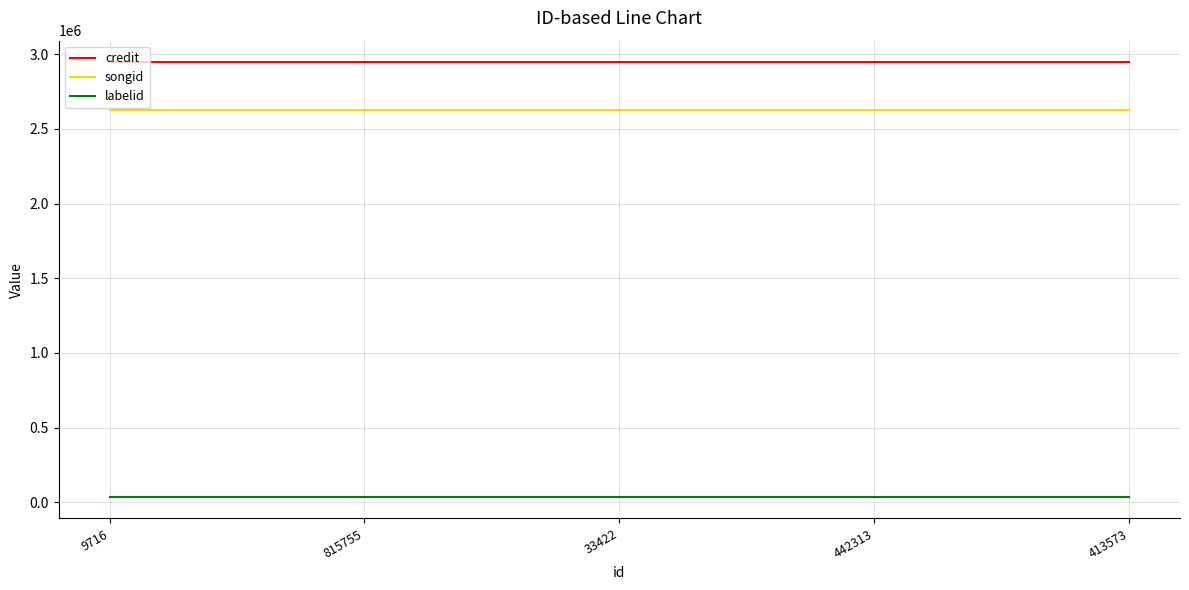

Does the chart display data point markers on the line(s)?

No